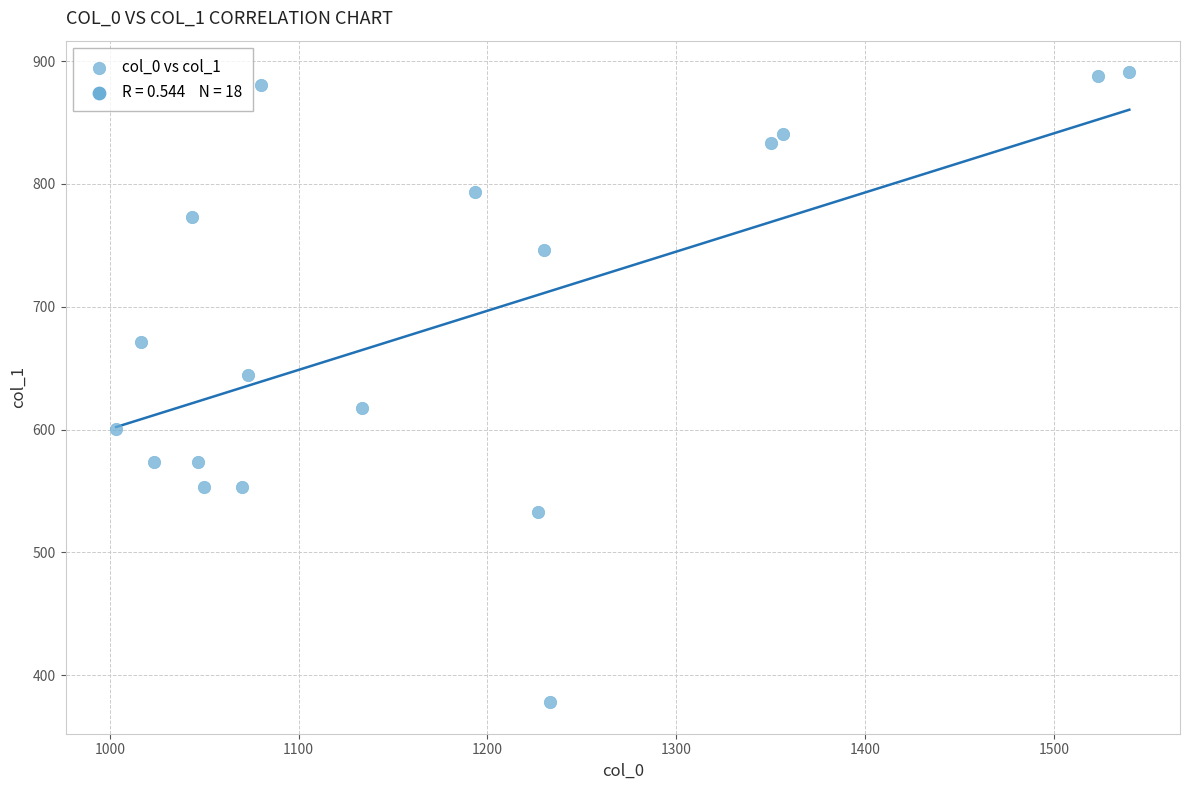

What is the range of X values (max minus min)?

536.7